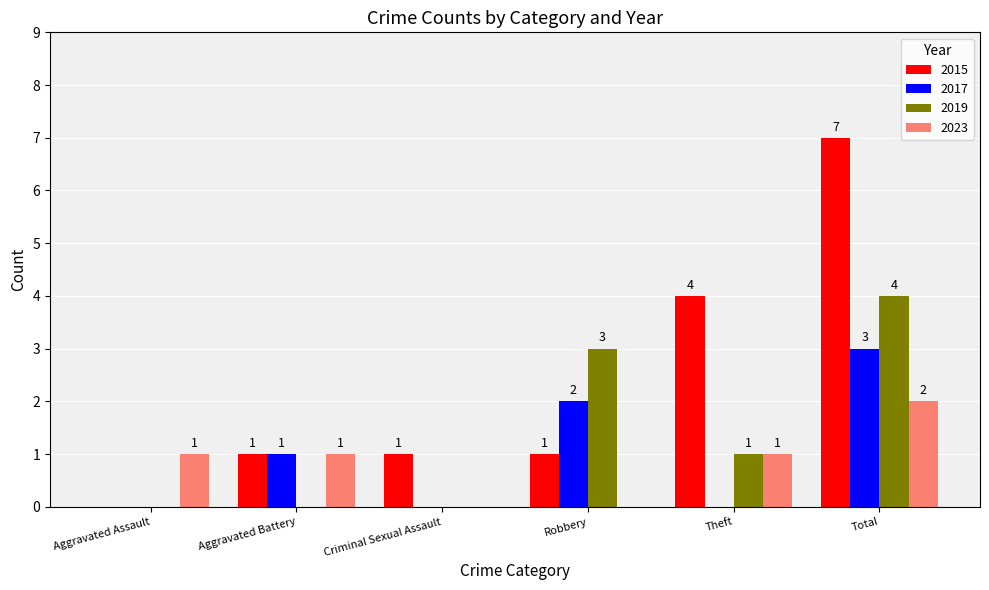

Is it true that 2019 equals 0 at Criminal Sexual Assault?

True